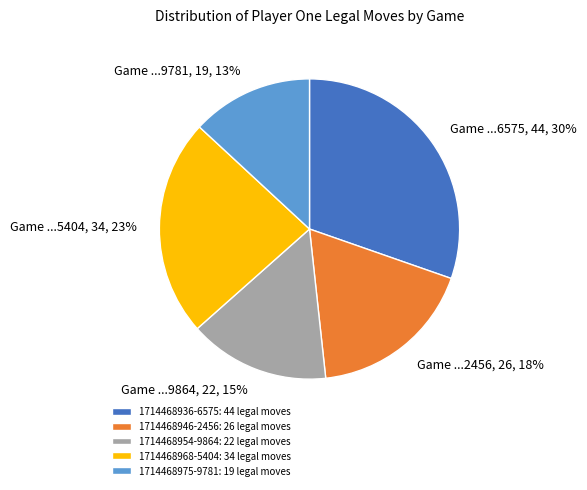

Is it true that 1714468946-2456 is 18% of the pie?

True